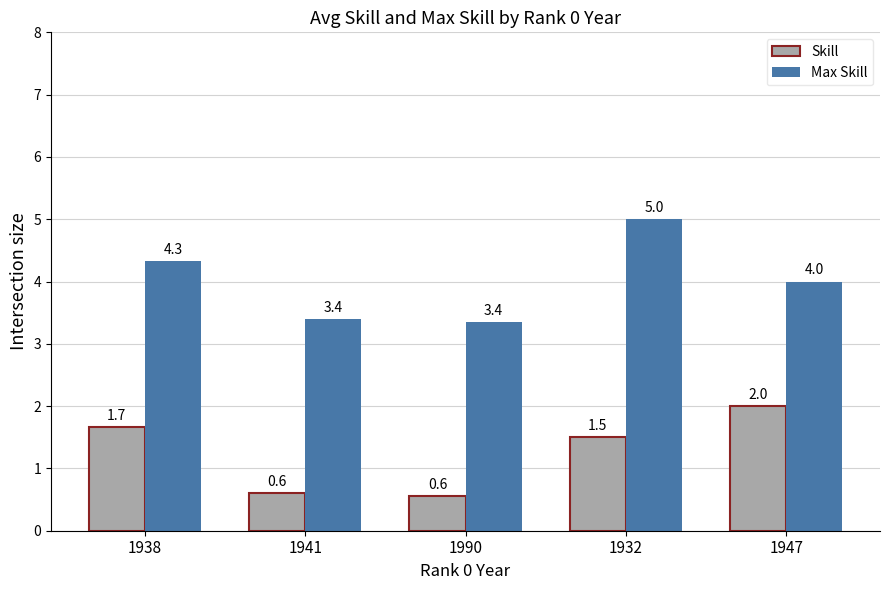

At which category is the sum across all series the highest?

1932